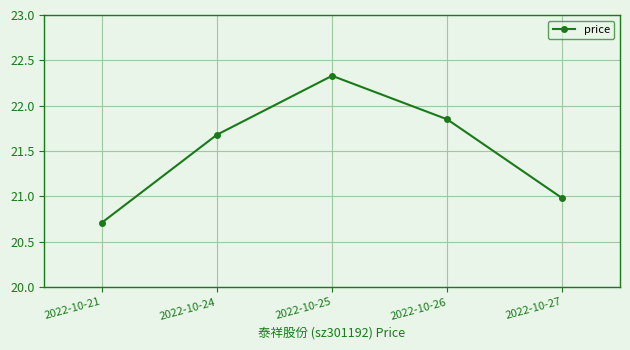

At which label does the data first exceed 21?

2022-10-24